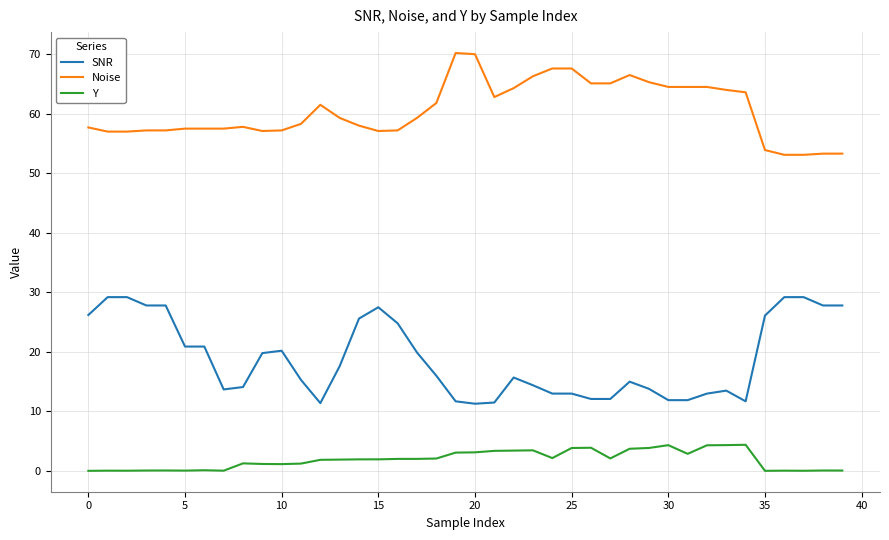

At how many categories does at least one series exceed 30?

40